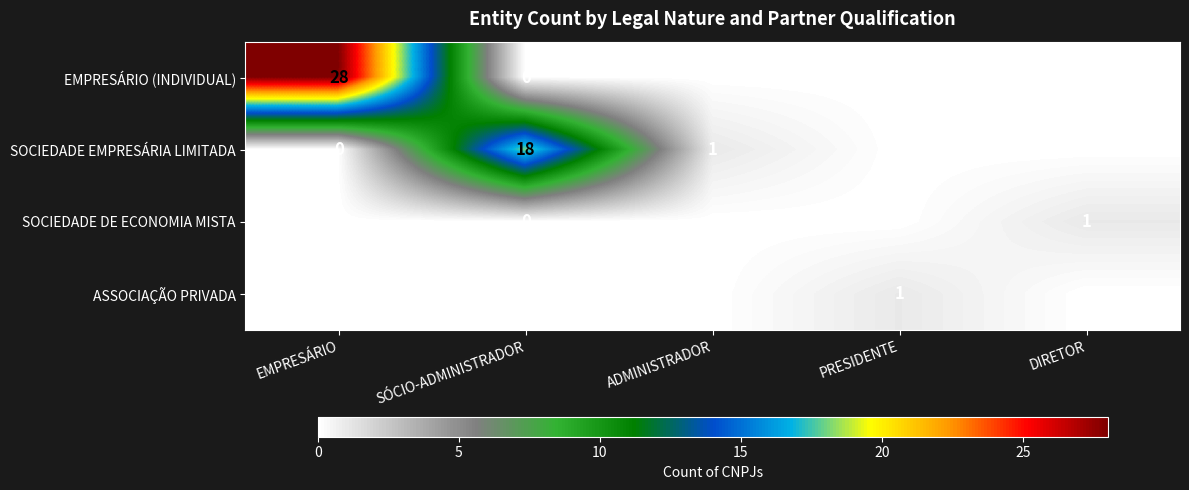

What is the total value across all series at DIRETOR?

1